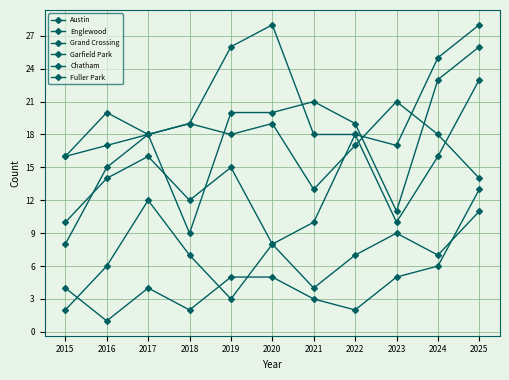

In Grand Crossing, how many points are higher than both neighbors (excluding endpoints)?

3